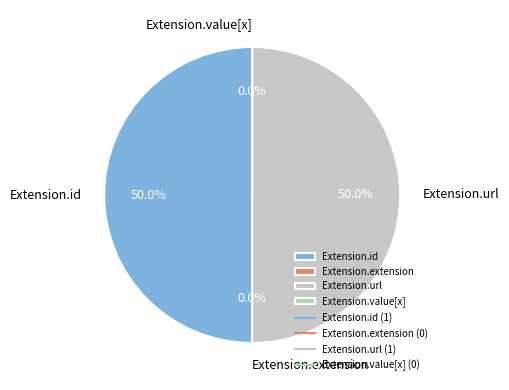

Is there a majority slice in this chart?

No